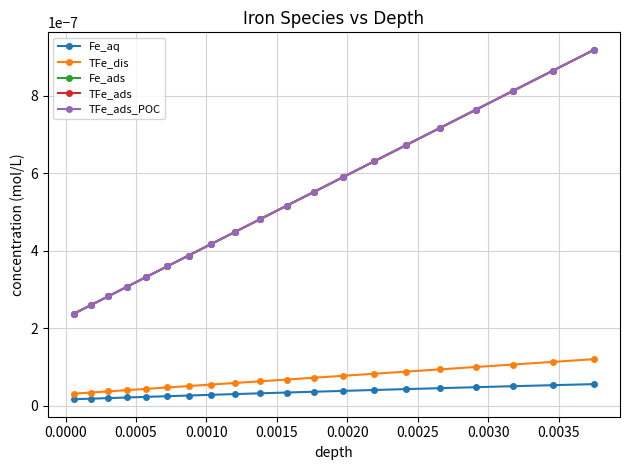

True or false: Fe_ads and TFe_ads_POC cross at least once.

False